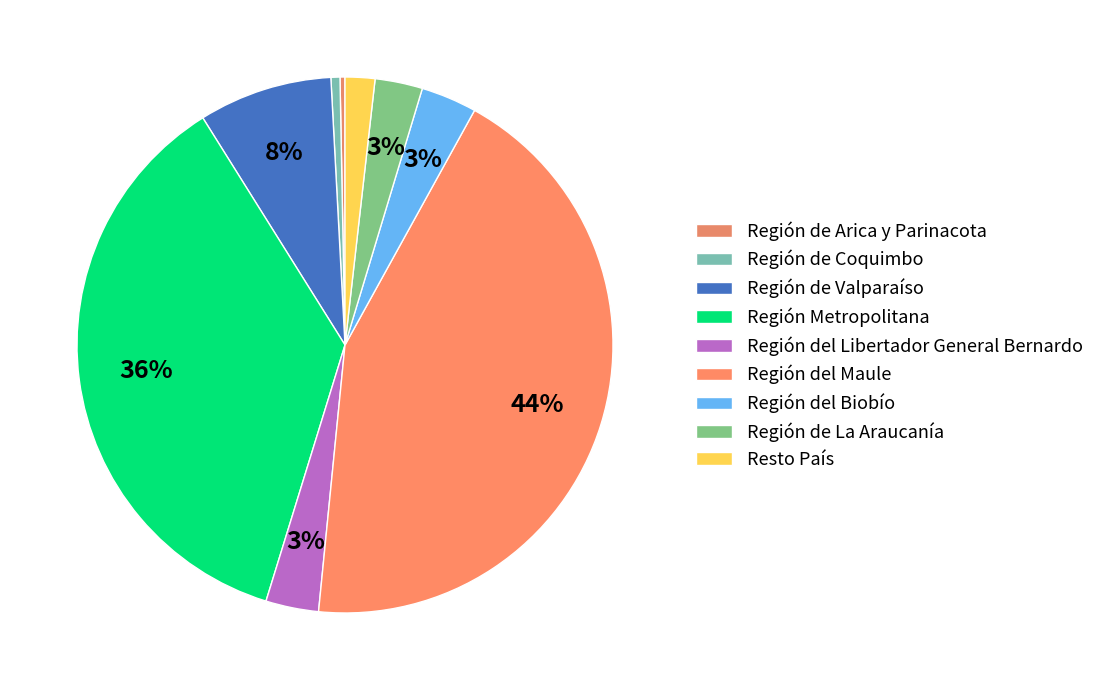

What is the largest slice in the pie chart?

Región del Maule